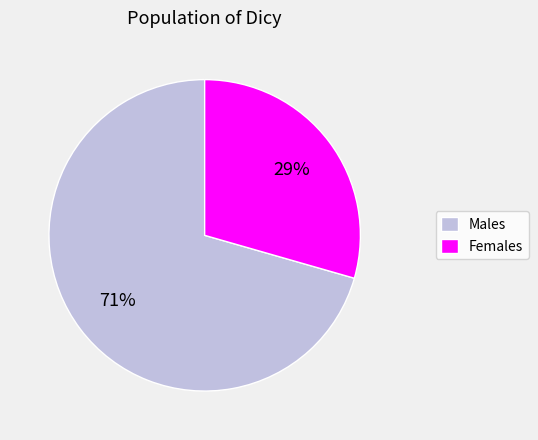

Which slice is the largest?

Males